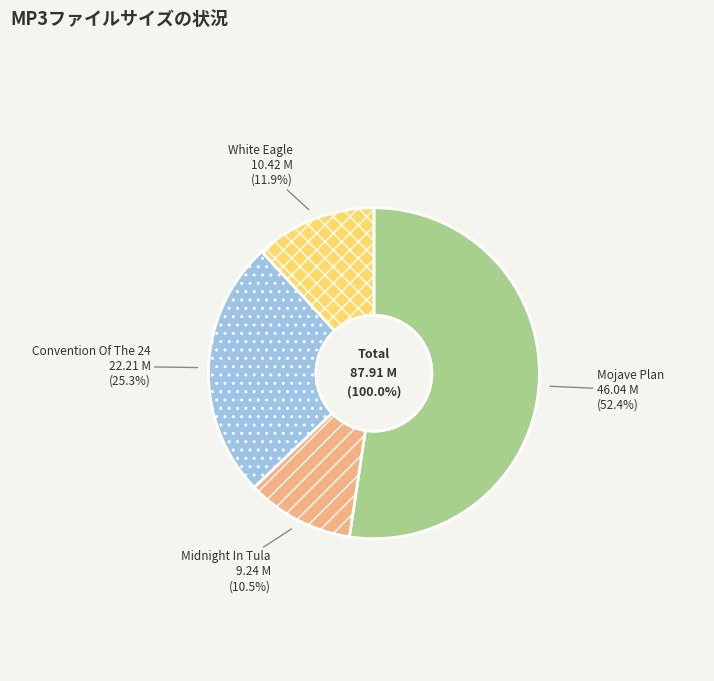

Approximately how many times larger is the value at 04 - White Eagle.mp3 compared to 02 - Midnight In Tula.mp3?

1.1